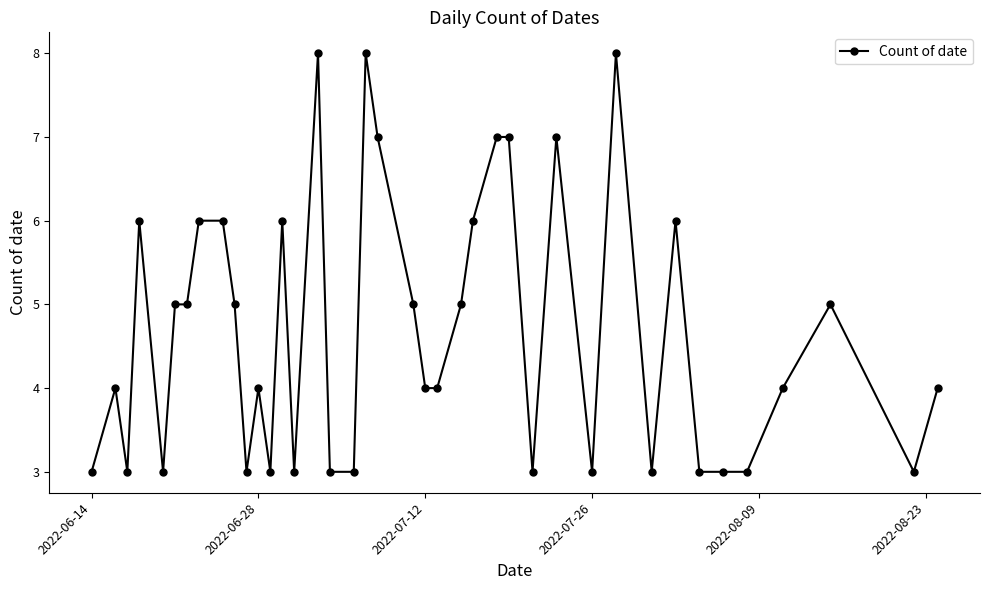

True or false: there are more than 0 points higher than both neighbors.

True